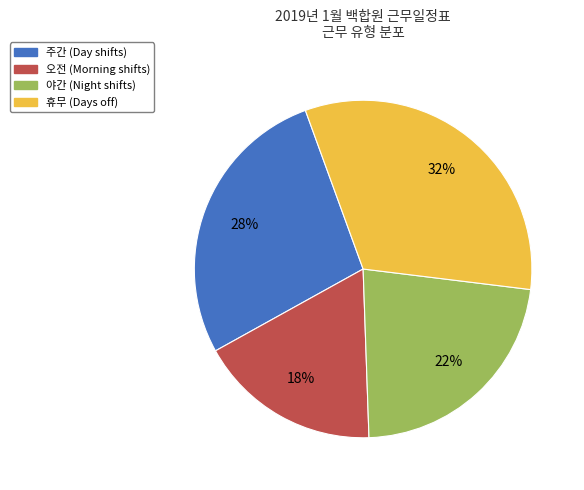

Is there any slice that represents more than half of the pie?

No